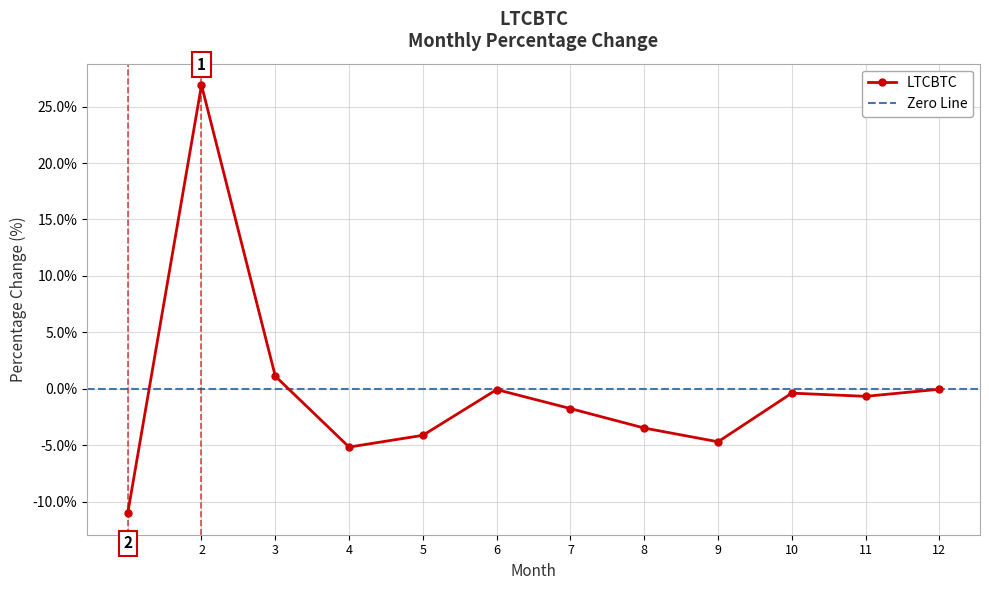

Reading left to right, list all the values displayed in this chart.

-11.0	26.9	1.1	-5.2	-4.1	-0.1	-1.8	-3.5	-4.7	-0.4	-0.7	-0.0